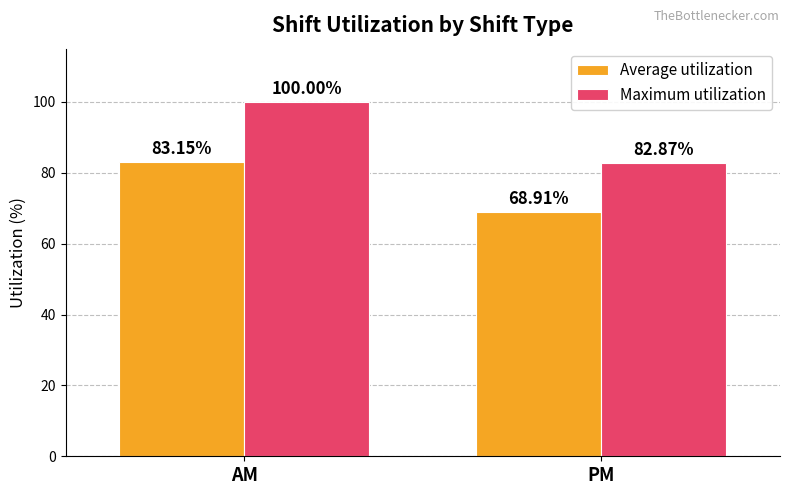

What is the approximate value of Average utilization at PM?

68.9